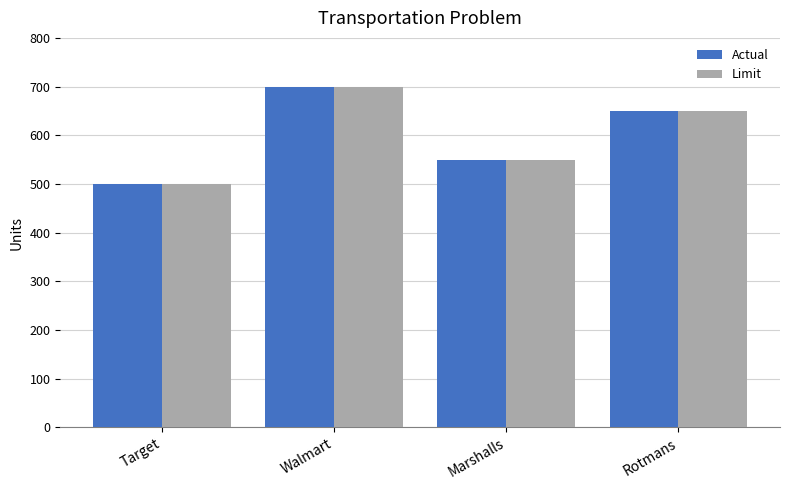

How many groups of bars are there?

4